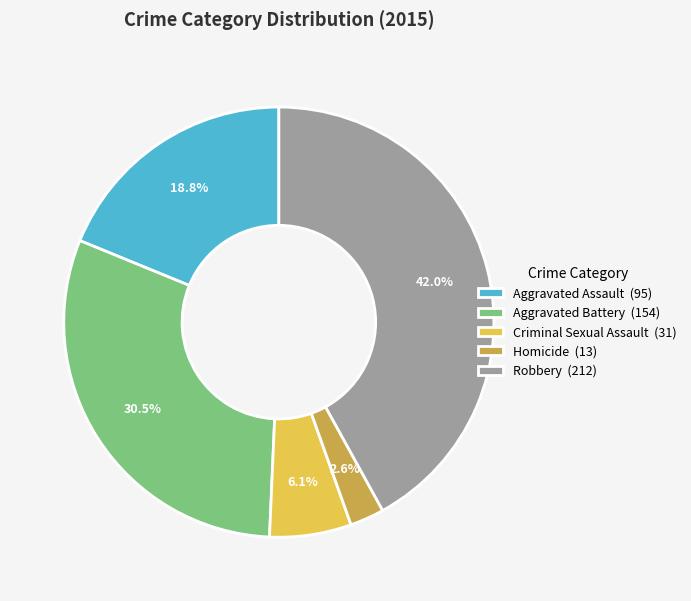

Do Aggravated Assault and Robbery together represent more than half of the pie?

Yes